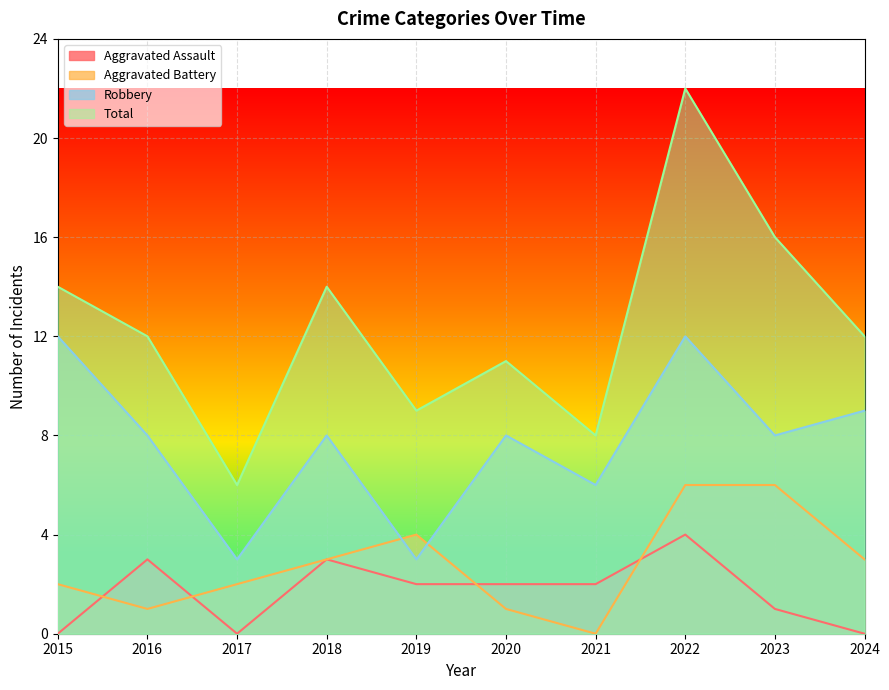

How many lines are shown in the chart?

4